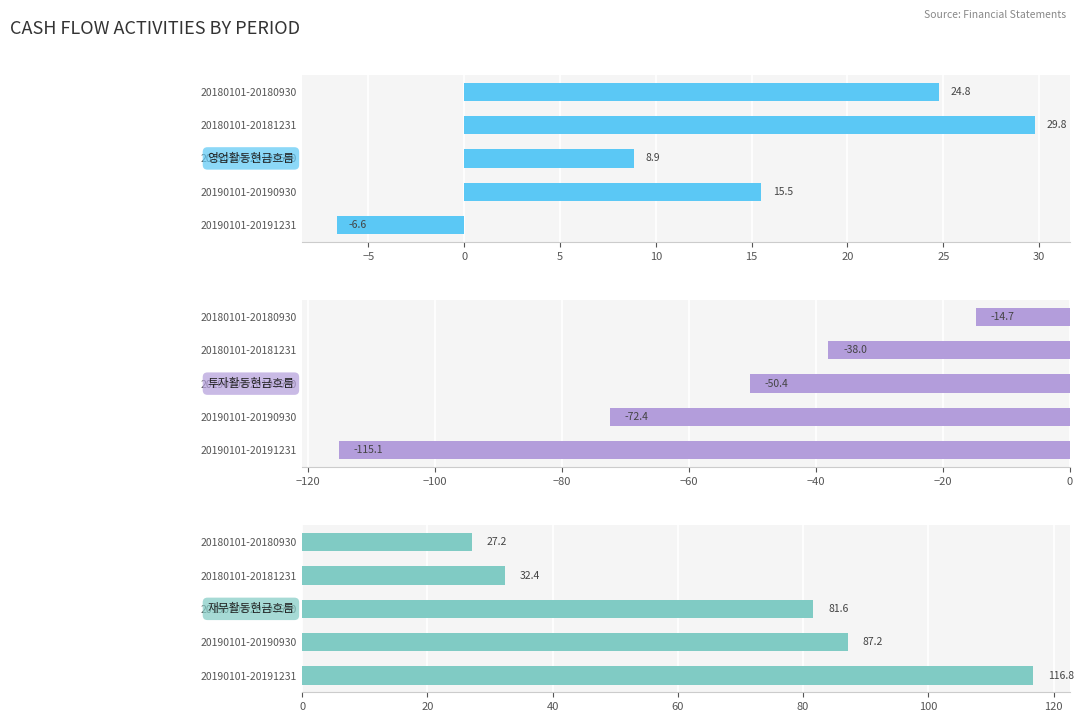

Which has a higher value, 20190101-20190630 or 20180101-20180930?

20180101-20180930